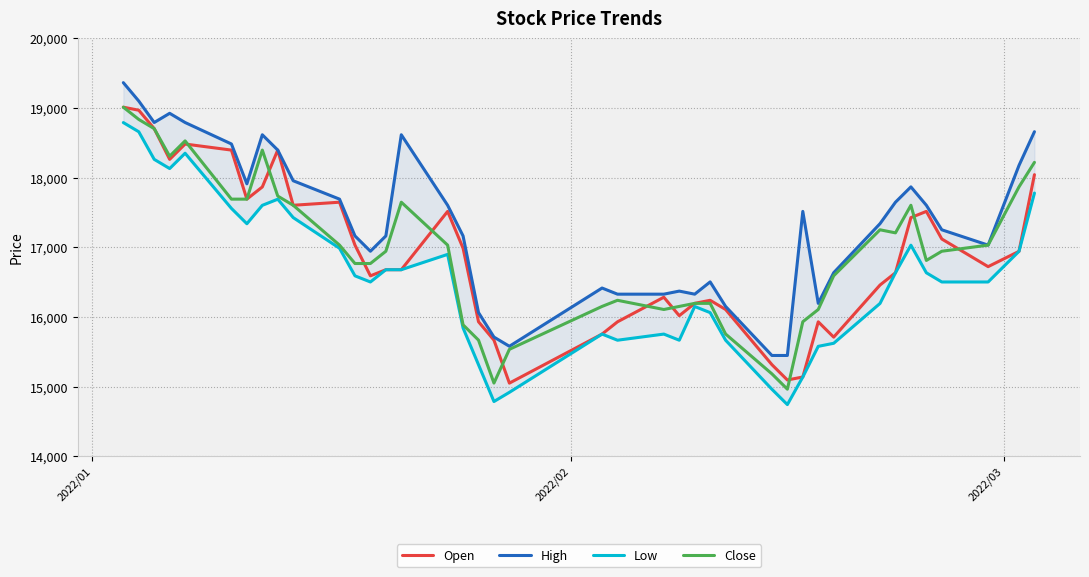

True or false: Open has more than 1 interior local peaks.

True